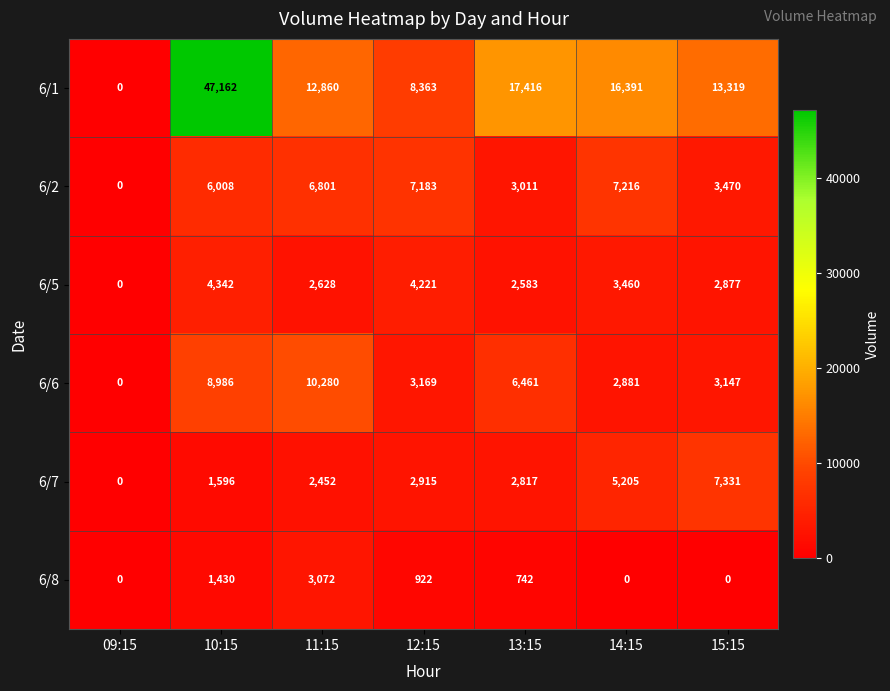

True or false: 6/2 has a value of 4012 at 10:15.

False